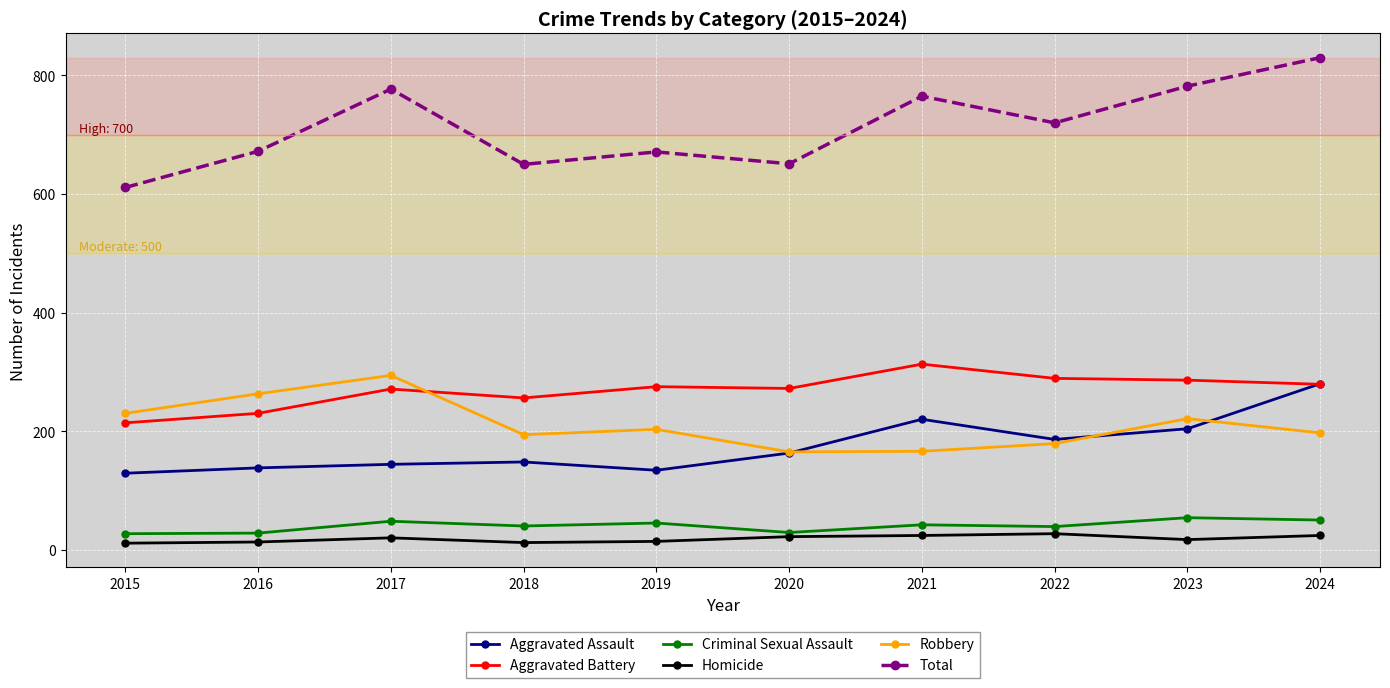

Which category has the highest value in the Aggravated Battery series?

2021